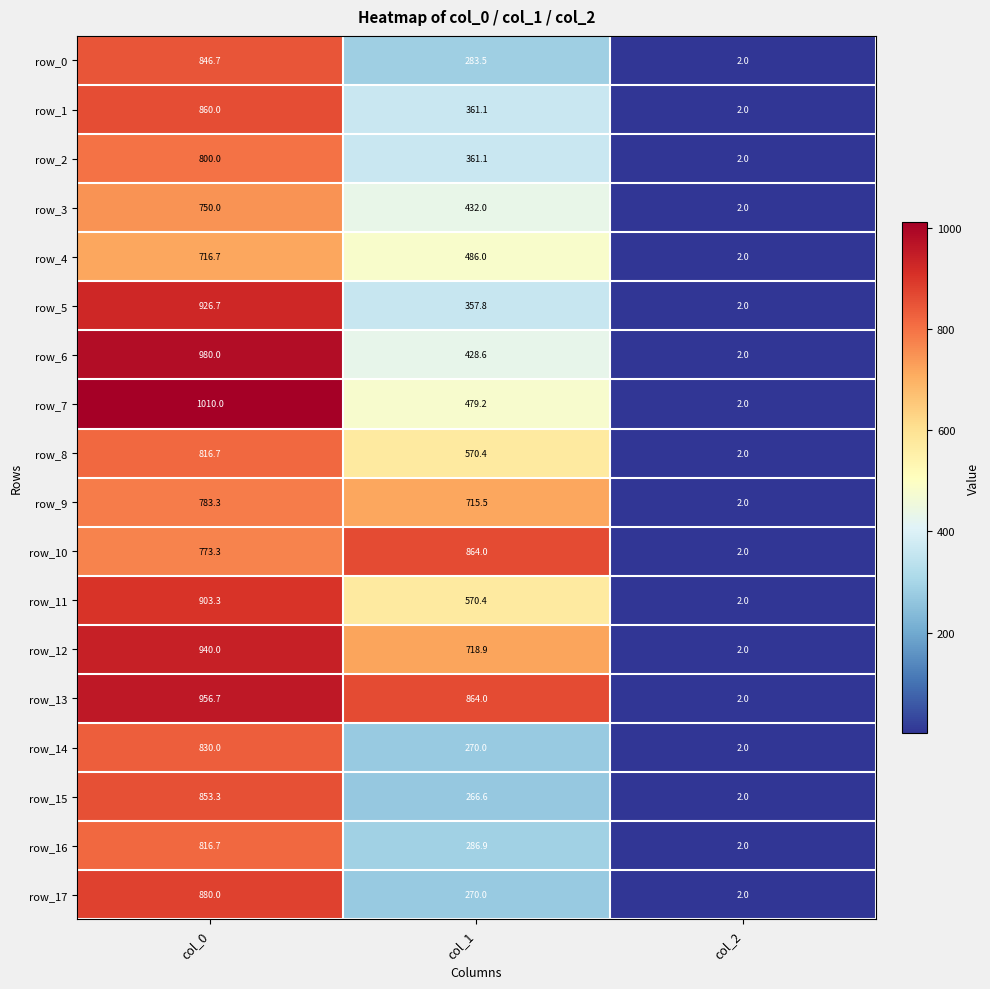

Which series changed the most between col_0 and col_2?

row_7